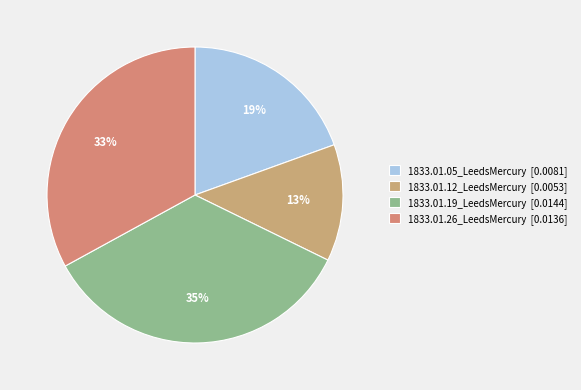

What is the largest slice in the pie chart?

1833.01.19_LeedsMercury